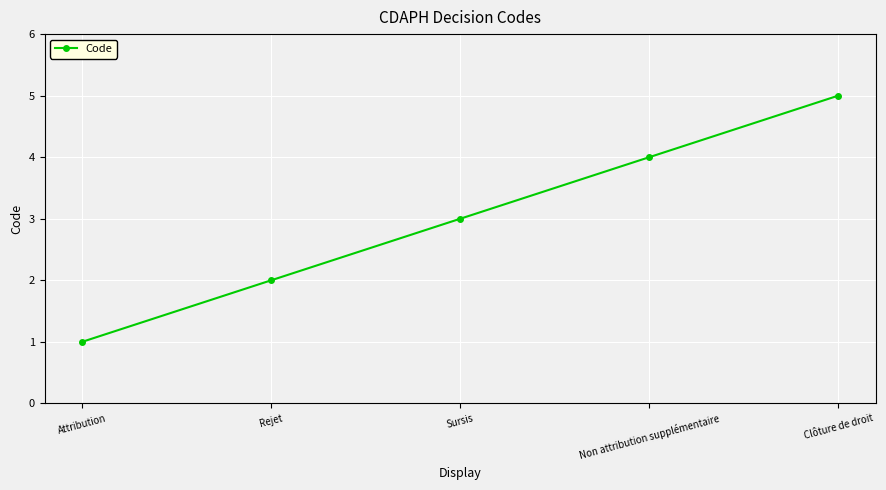

What value does the data have at Sursis?

3